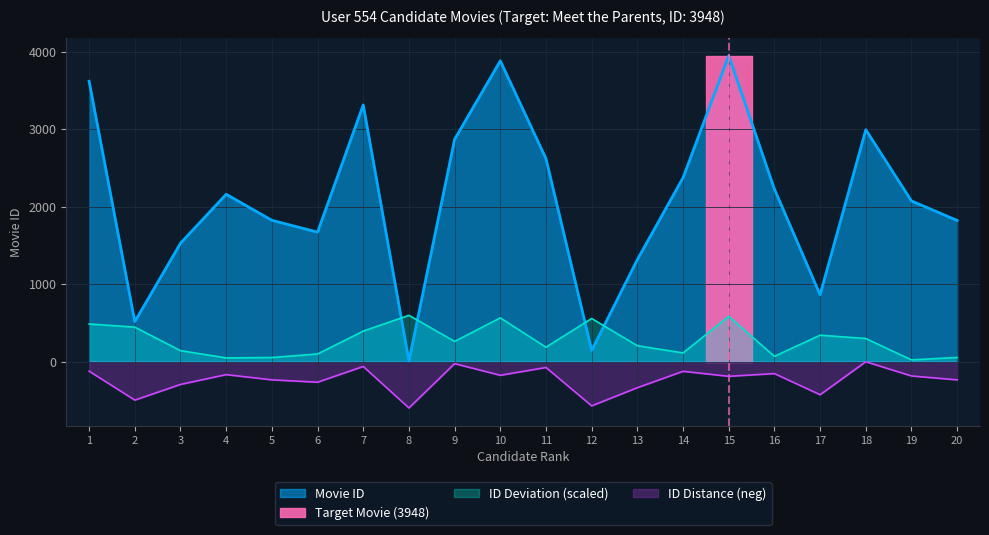

Which has a higher value, 3 or 12?

3